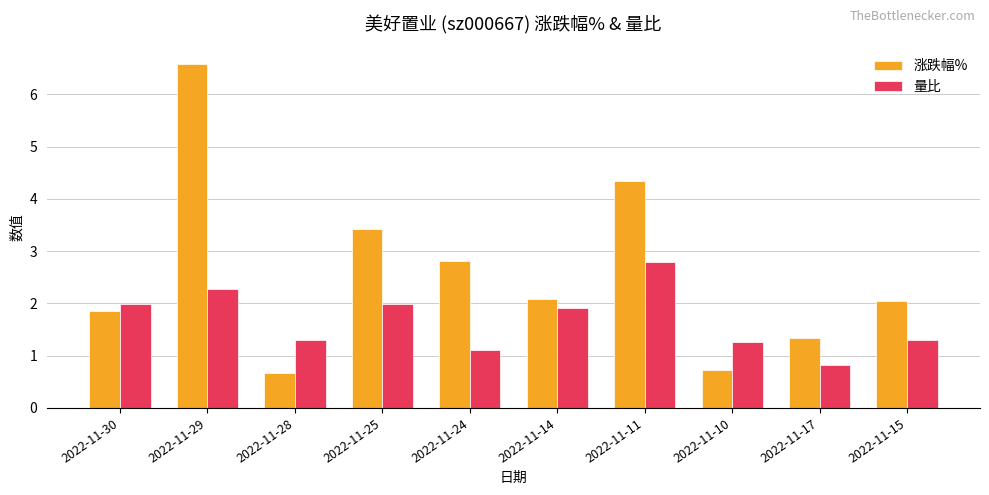

What is the difference between the 量比 values at 2022-11-14 and 2022-11-11?

0.9